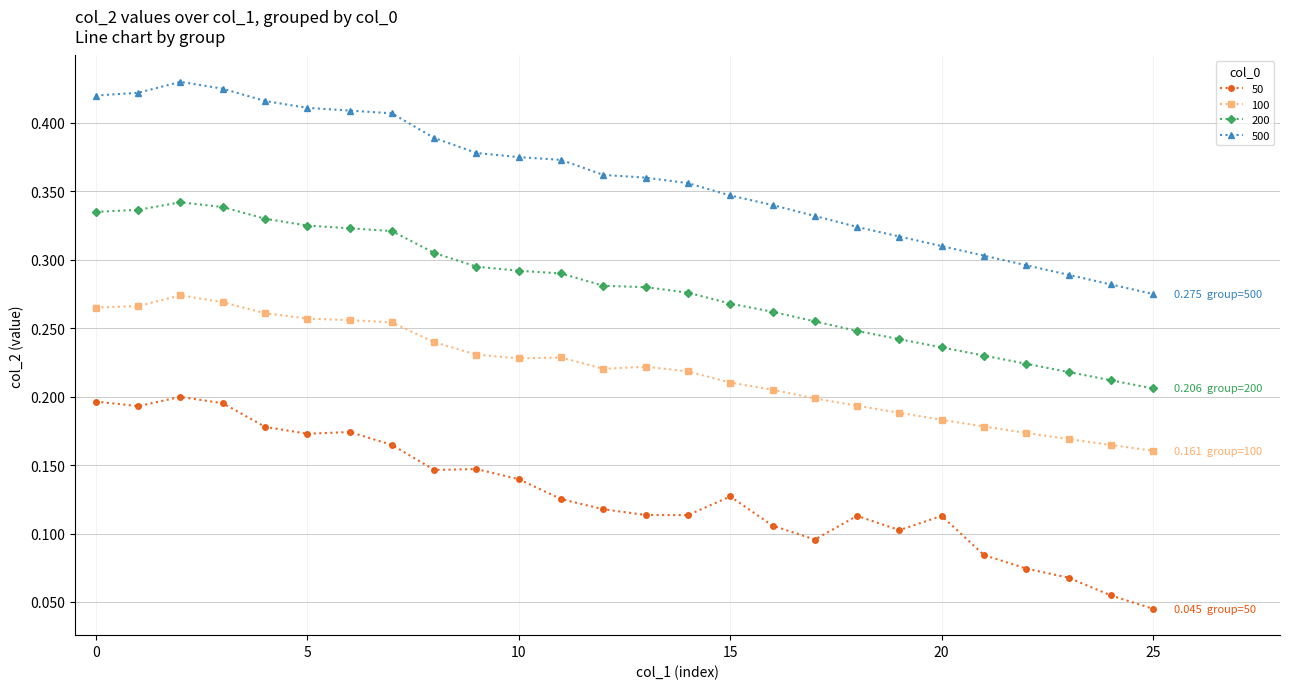

What is the sum of all 50 values?

3.4